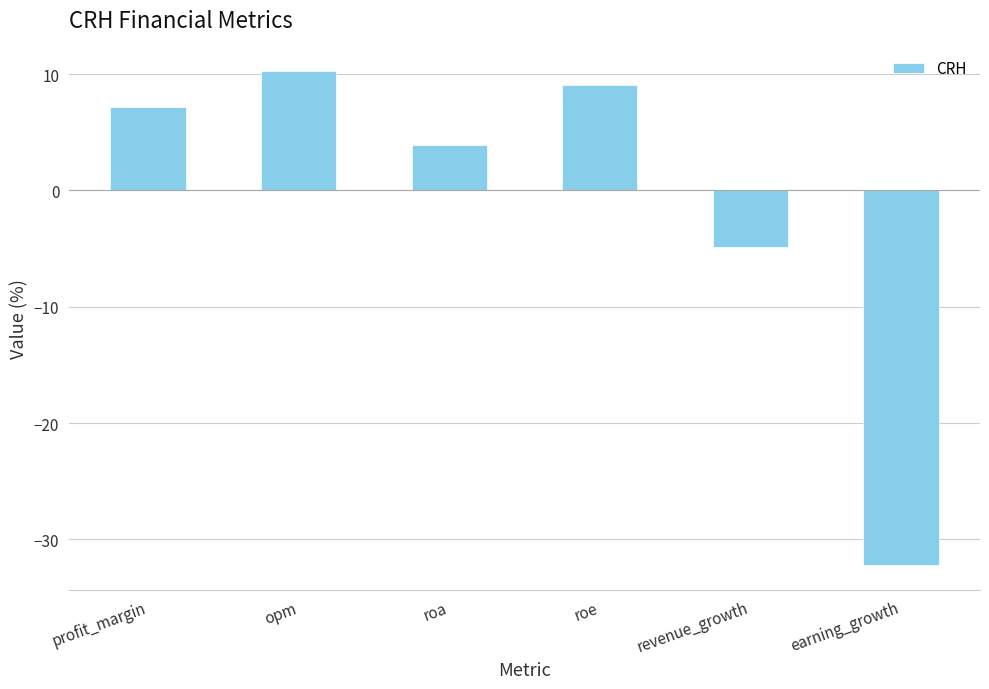

Is it true that the value at roe is 4.9?

False